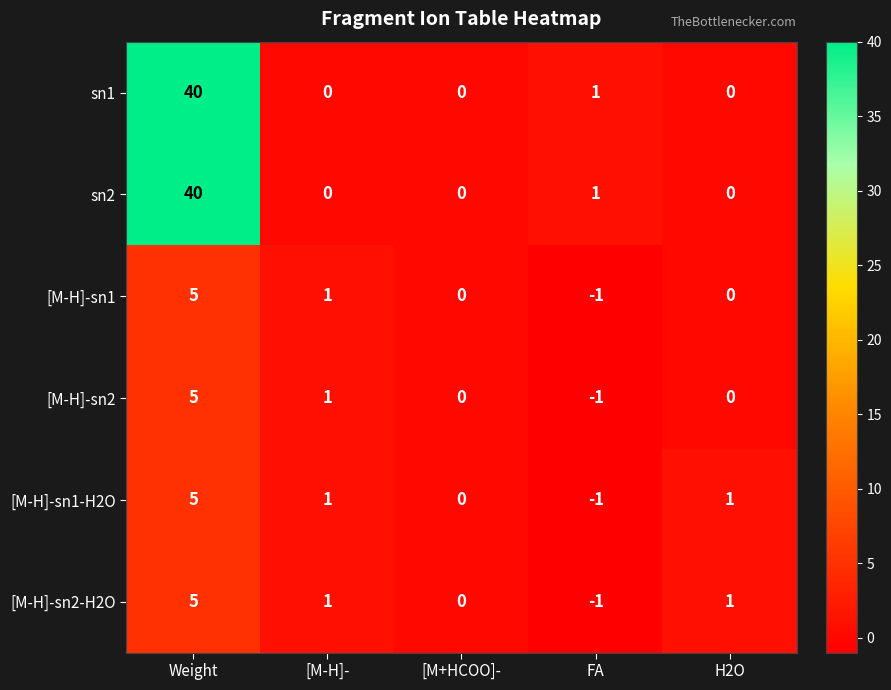

What is the sum of all [M-H]-sn2 values?

5